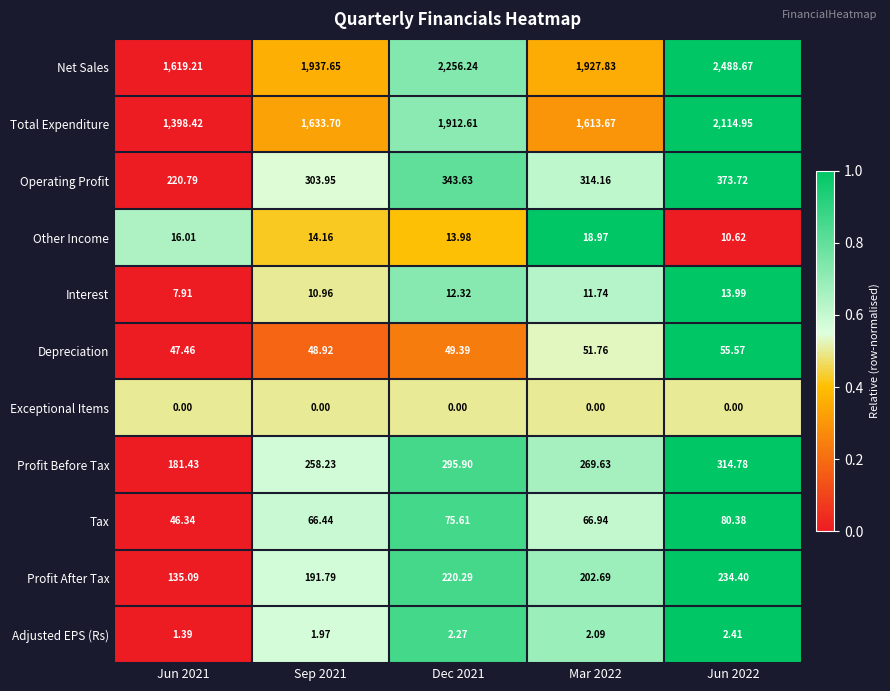

Rank the series at Mar 2022 from lowest to highest value.

Exceptional Items, Adjusted EPS (Rs), Interest, Other Income, Depreciation, Tax, Profit After Tax, Profit Before Tax, Operating Profit, Total Expenditure, Net Sales